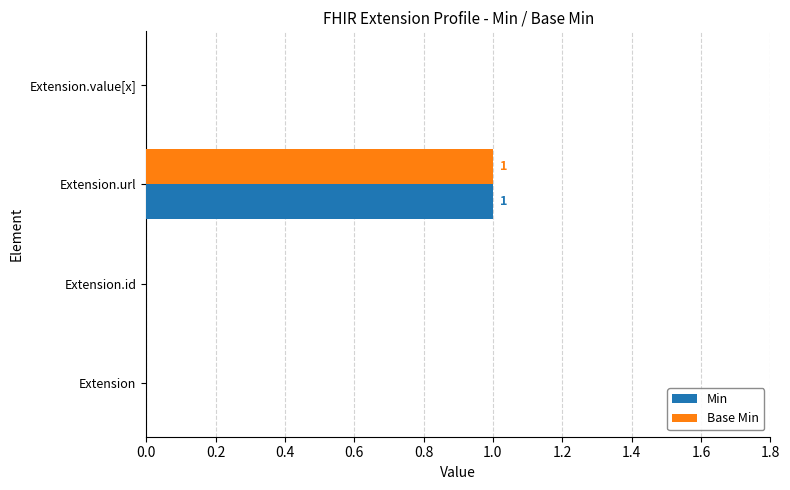

Which label corresponds to the largest value in the chart?

Extension.url